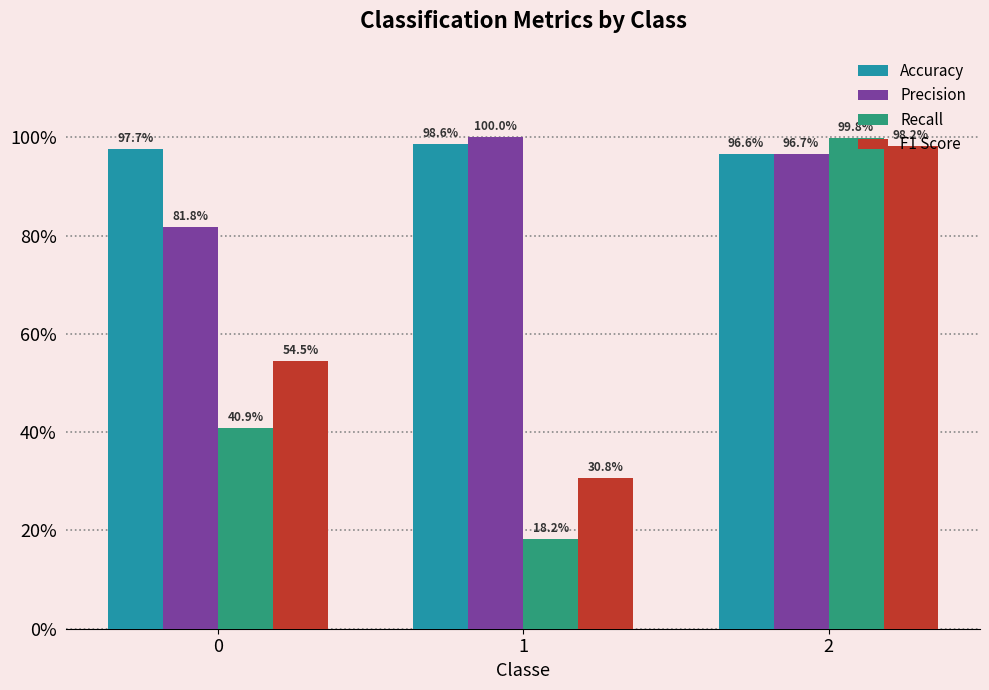

What is the value of the F1 Score bar at the 3rd from the left?

1.0